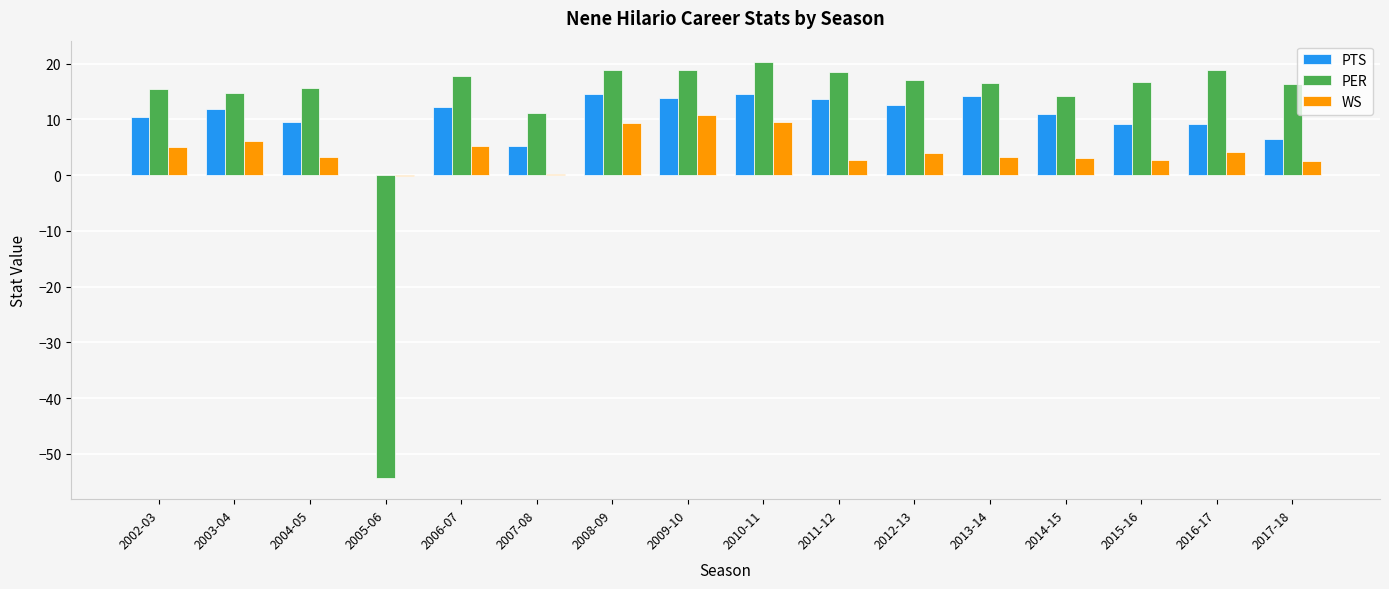

What is the total value across all series at 2006-07?

35.3